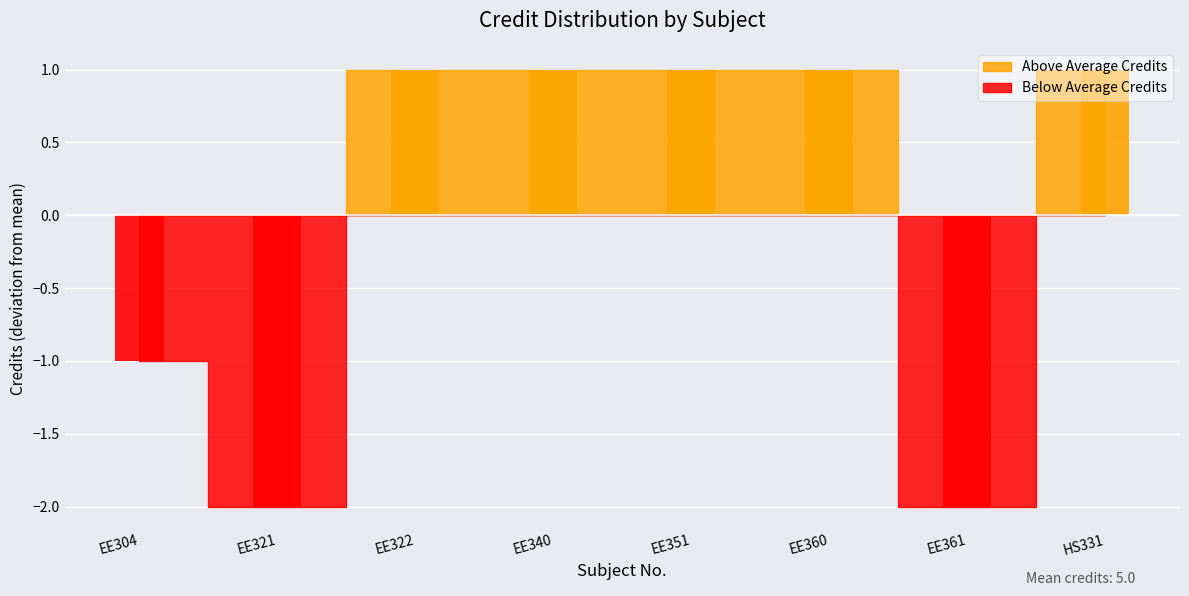

Reading right to left, transcribe all the data shown in this chart.

HS331=6	EE361=3	EE360=6	EE351=6	EE340=6	EE322=6	EE321=3	EE304=4